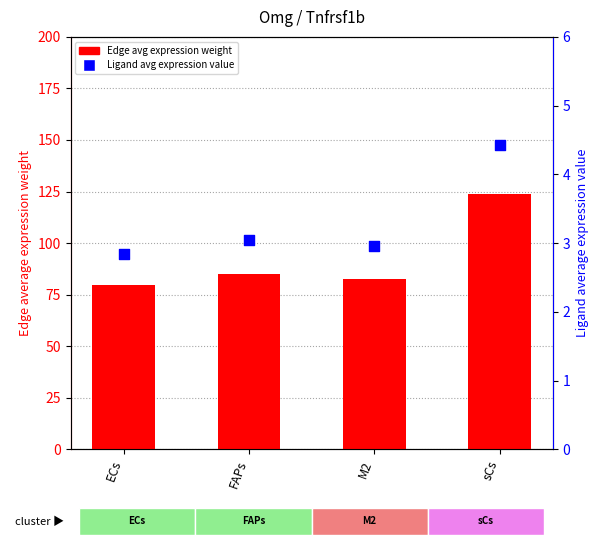

Which series has the widest spread of Y values?

Edge average expression weight